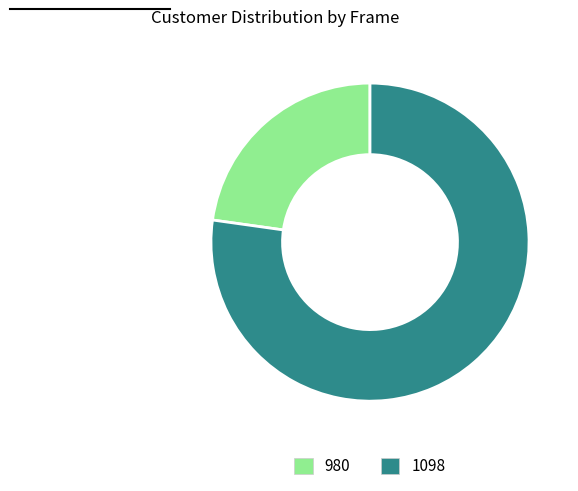

Is there any slice that represents more than half of the pie?

Yes